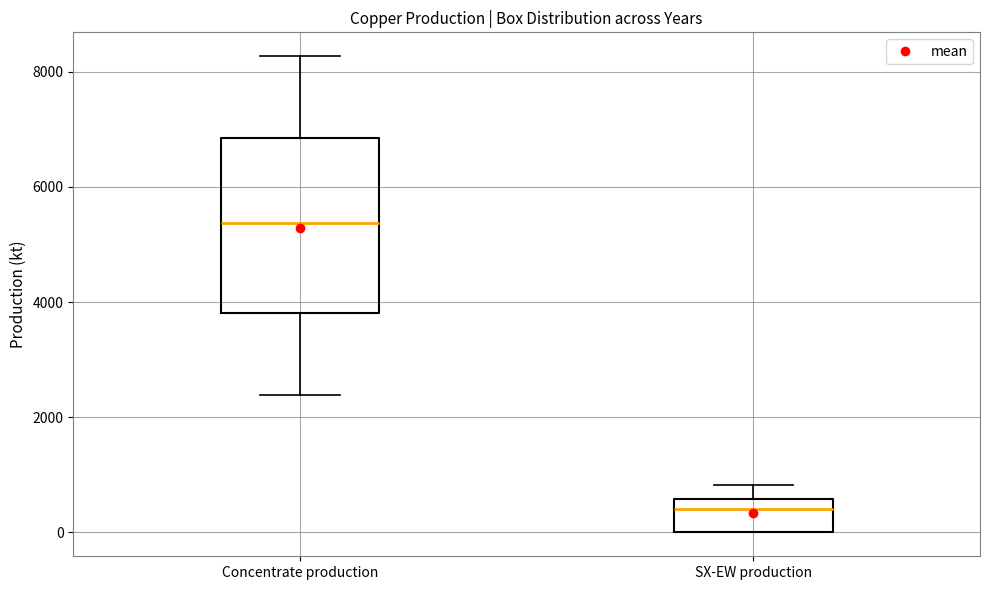

Where does the median line of the box for Concentrate production sit on the y-axis? The values are not printed on the chart, so give them approximately, as read against the axis.

5400